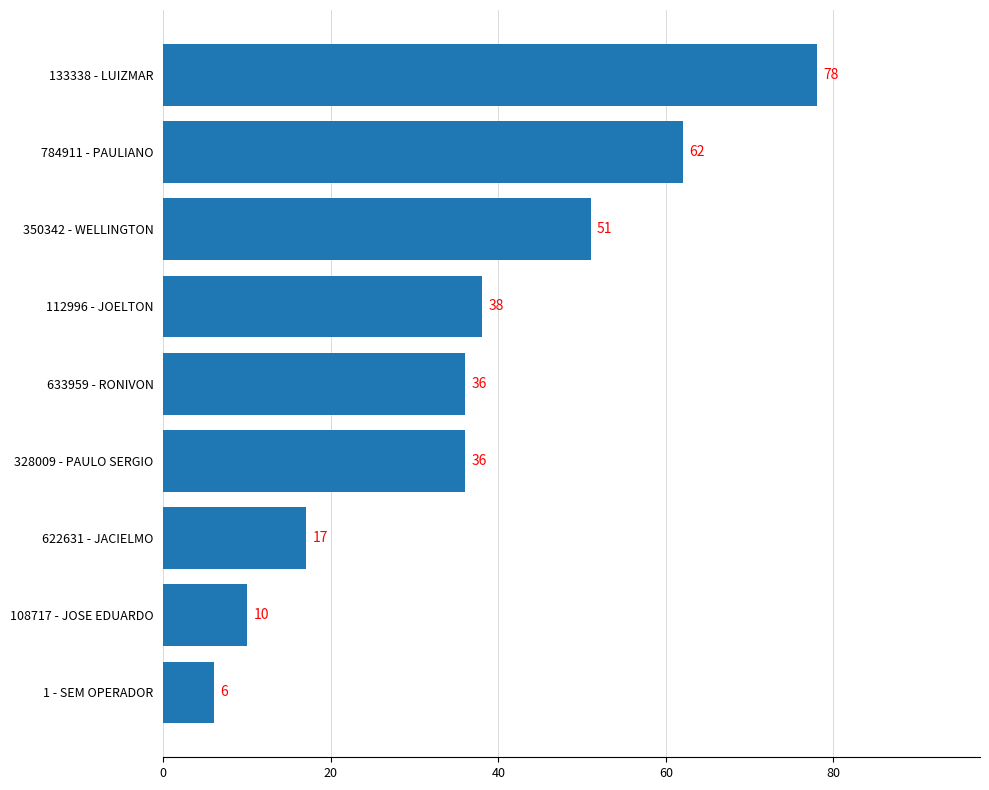

What is the approximate value at 350342 - WELLINGTON, to the nearest 10?

50